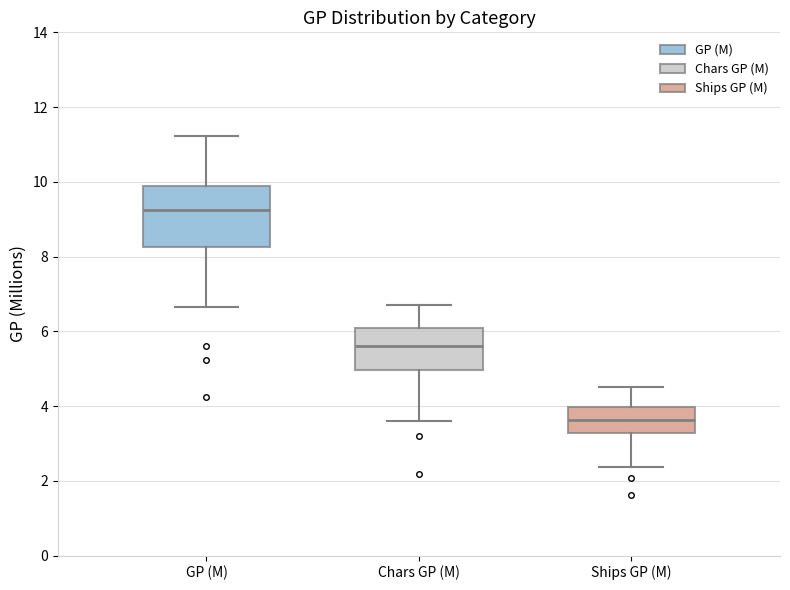

Reading left to right, read every box against the y-axis: the position of its median line, the range the box covers, and the ends of its whiskers. The values are not printed on the chart, so give them approximately, as read against the axis.

GP (M): median 9.2, box 8.2 to 9.8, whiskers 6.6 to 11.2
Chars GP (M): median 5.6, box 5.0 to 6.0, whiskers 3.6 to 6.8
Ships GP (M): median 3.6, box 3.2 to 4.0, whiskers 2.4 to 4.6